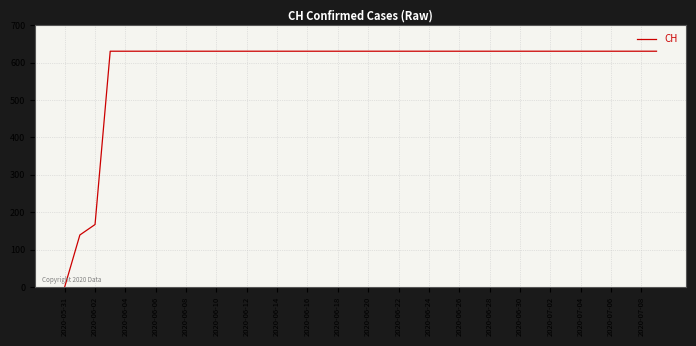

What is the greatest value displayed?

631